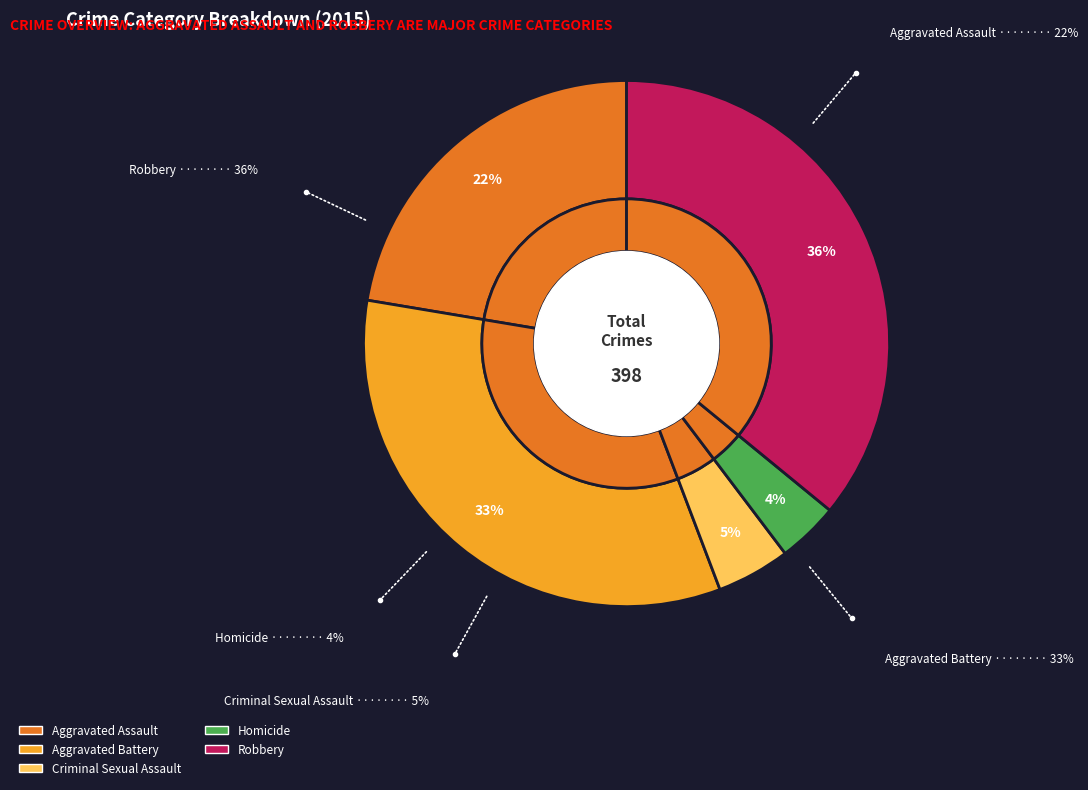

The Homicide slice represents 1% of the pie. True or false?

False